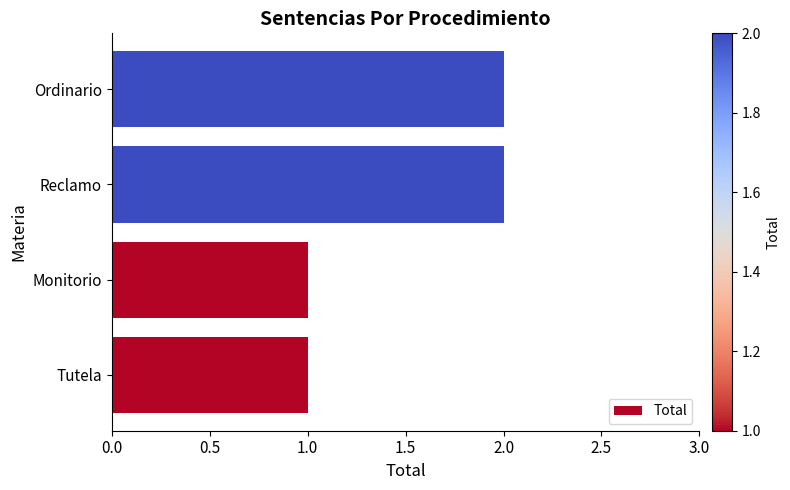

What is the sum of the values at Ordinario and Monitorio?

3